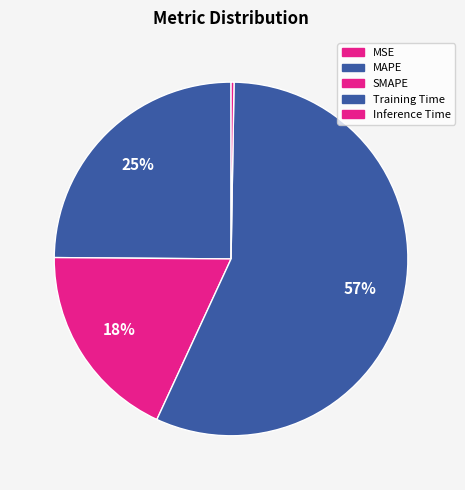

Count the number of slices in the pie.

5